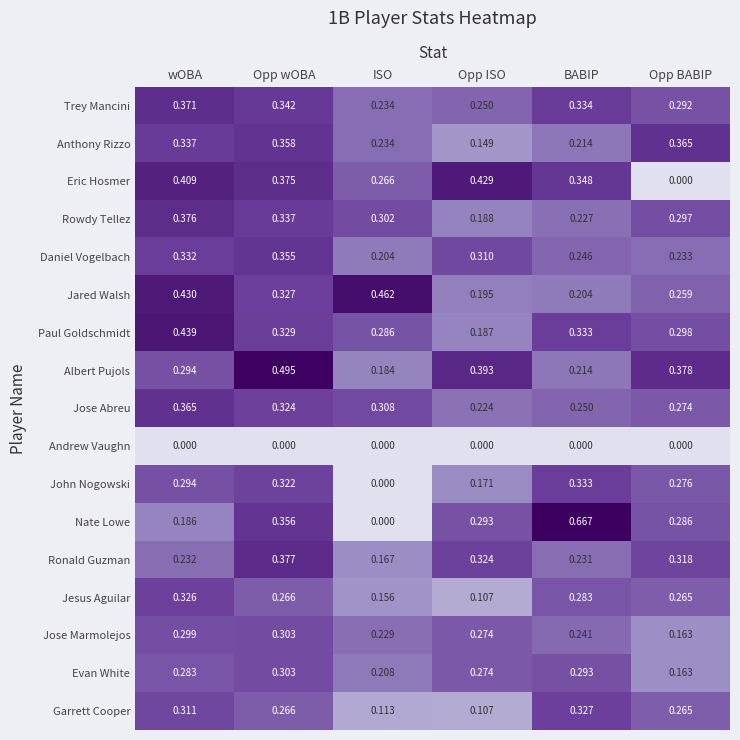

Which category has the highest value in the Jose Abreu series?

wOBA